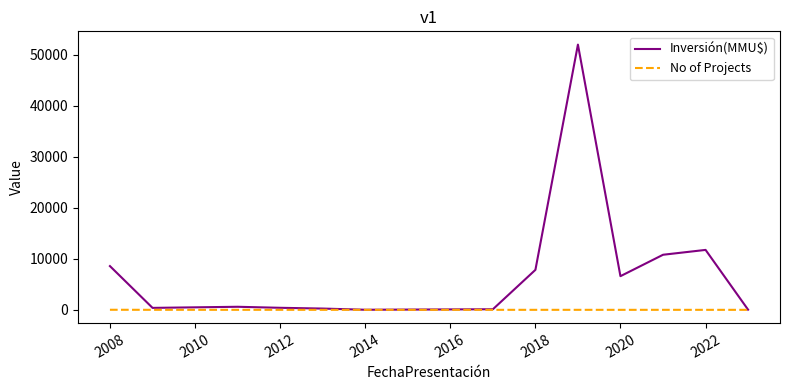

List the series in order of their peak value, highest first.

Inversión(MMU$), No of Projects